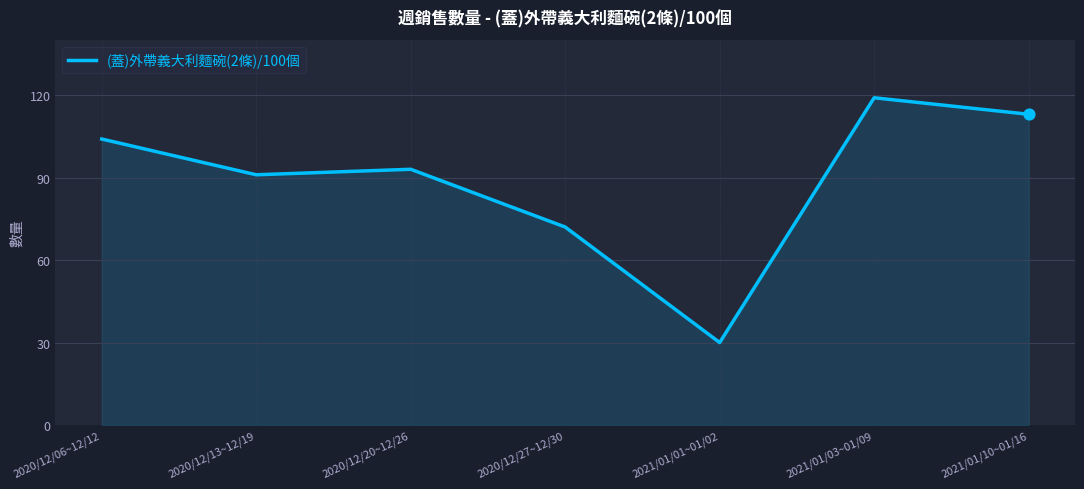

Which has a higher value, 2020/12/27~12/30 or 2020/12/13~12/19?

2020/12/13~12/19